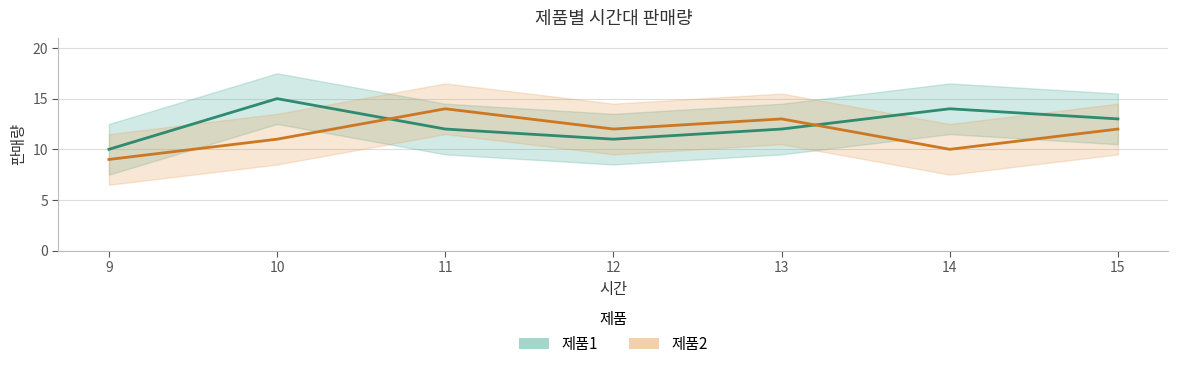

Where is the first local maximum for 제품2?

11